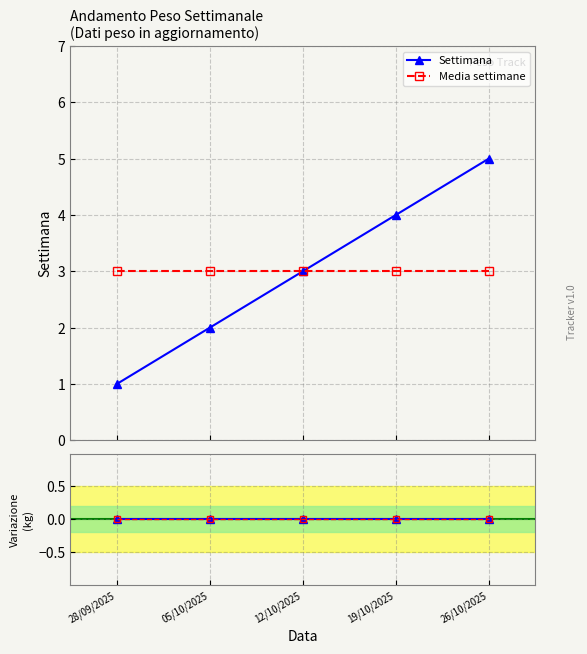

What is the label of the 1st point from the right?

26/10/2025